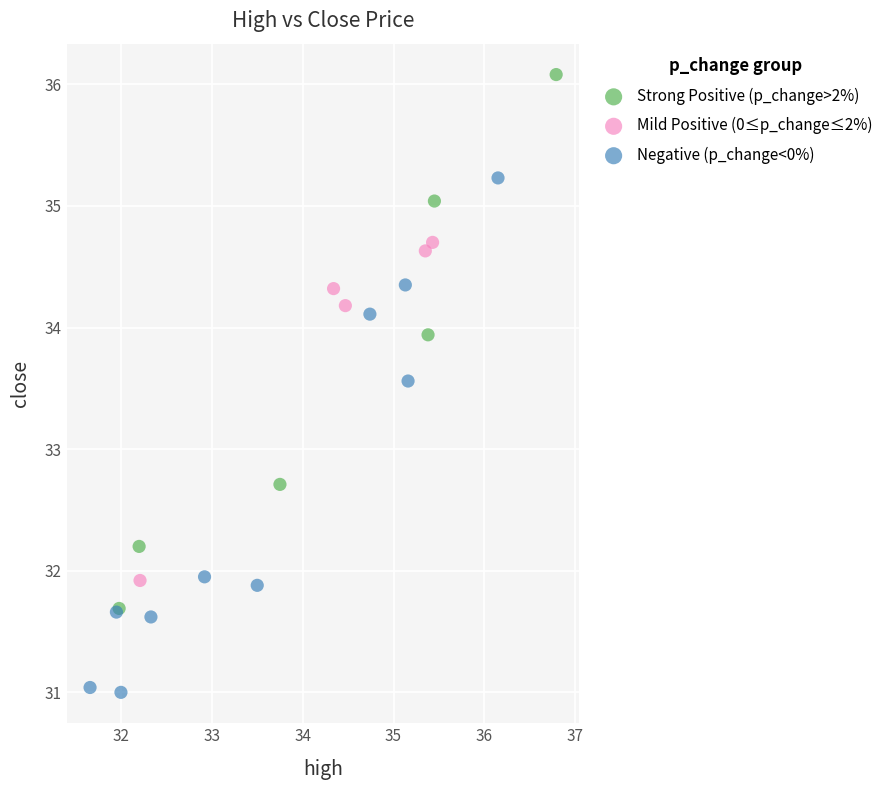

Which series contains the highest Y value?

Strong Positive (p_change>2%)